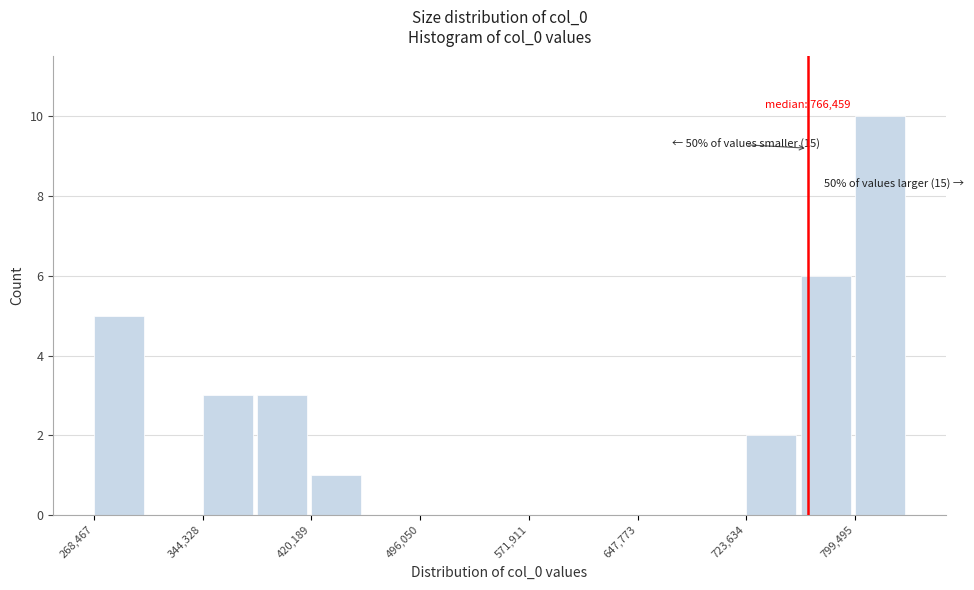

Read against the x-axis, roughly where is the centre of the tallest bar?

820000